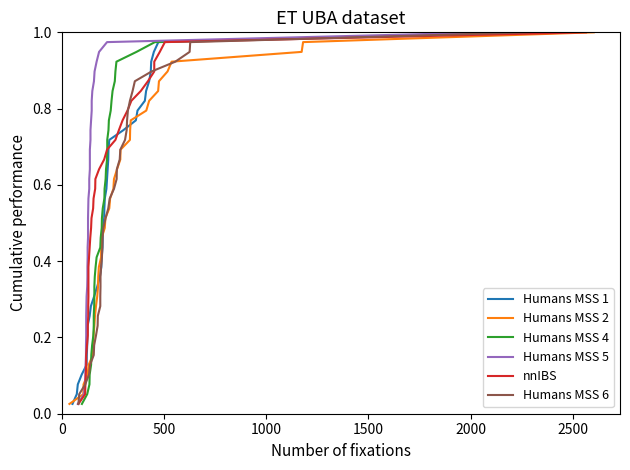

Which series has the largest total across all categories?

Humans MSS 1